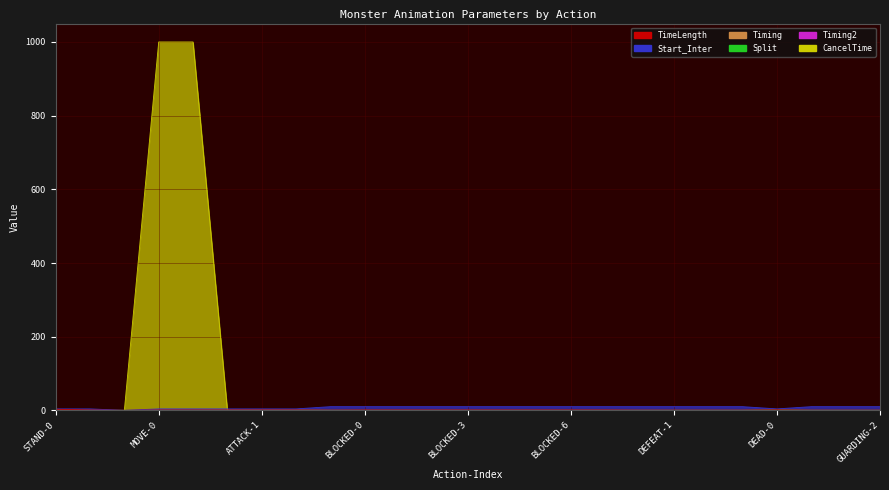

Reading right to left, what are all the values shown in this chart?

TimeLength: 0.4	0.4	0.4	1.5	0.5	0.5	0.5	0.5	1.0	1.0	1.0	1.0	1.0	1.0	1.0	1.0	0.5	1.0	1.0	1.0	1.0	1.0	0.0	1.0	3.0
Start_Inter: 10.0	10.0	10.0	4.0	10.0	10.0	10.0	10.0	10.0	10.0	10.0	10.0	10.0	10.0	10.0	10.0	10.0	4.0	4.0	4.0	4.0	4.0	0.0	4.0	4.0
Timing: 0.0	0.0	0.0	0.1	0.0	0.0	0.0	0.0	0.0	0.0	0.0	0.0	0.0	0.0	0.0	0.0	0.0	0.5	0.5	0.5	0.0	0.0	0.0	0.0	0.0
Split: 0.0	0.0	0.0	1.0	0.0	0.0	0.0	0.0	0.0	0.0	0.0	0.0	0.0	0.0	0.0	0.0	0.0	0.0	0.0	0.0	0.0	0.0	0.0	0.0	0.0
CancelTime: 0.0	0.0	0.0	0.0	0.0	0.0	0.0	0.0	0.0	0.0	0.0	0.0	0.0	0.0	0.0	0.0	0.0	0.0	0.0	0.0	1000.0	1000.0	0.0	0.0	0.0